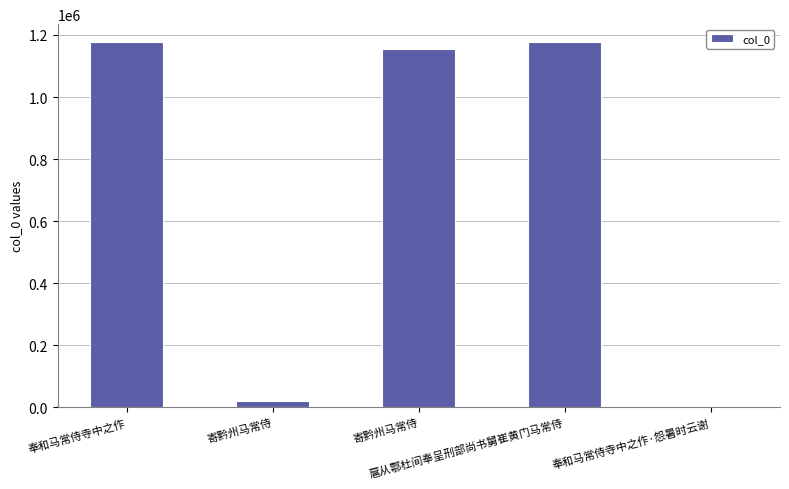

What is the difference between the values at 奉和马常侍寺中之作·怨暑时云谢 and 扈从鄠杜间奉呈刑部尚书舅崔黄门马常侍?

1174401